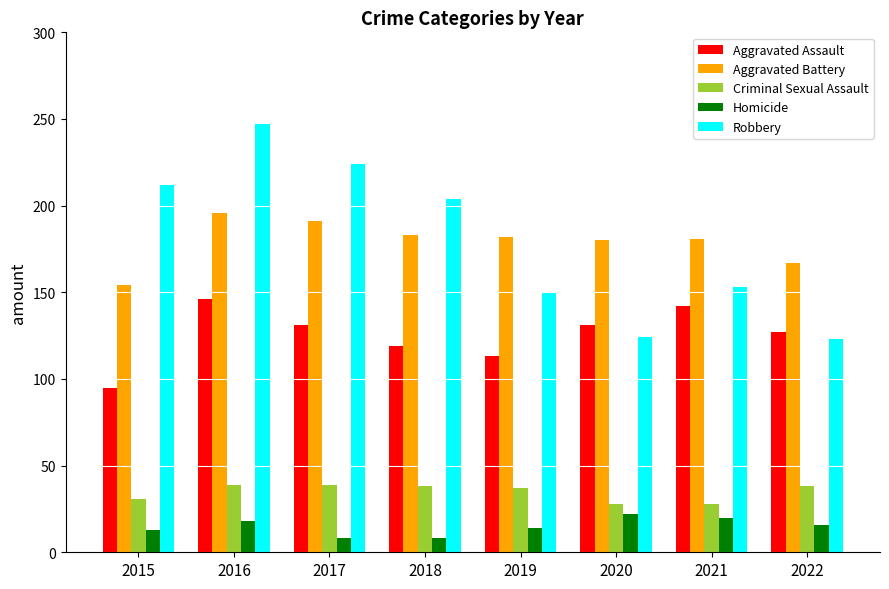

Which series has the widest spread of values?

Robbery